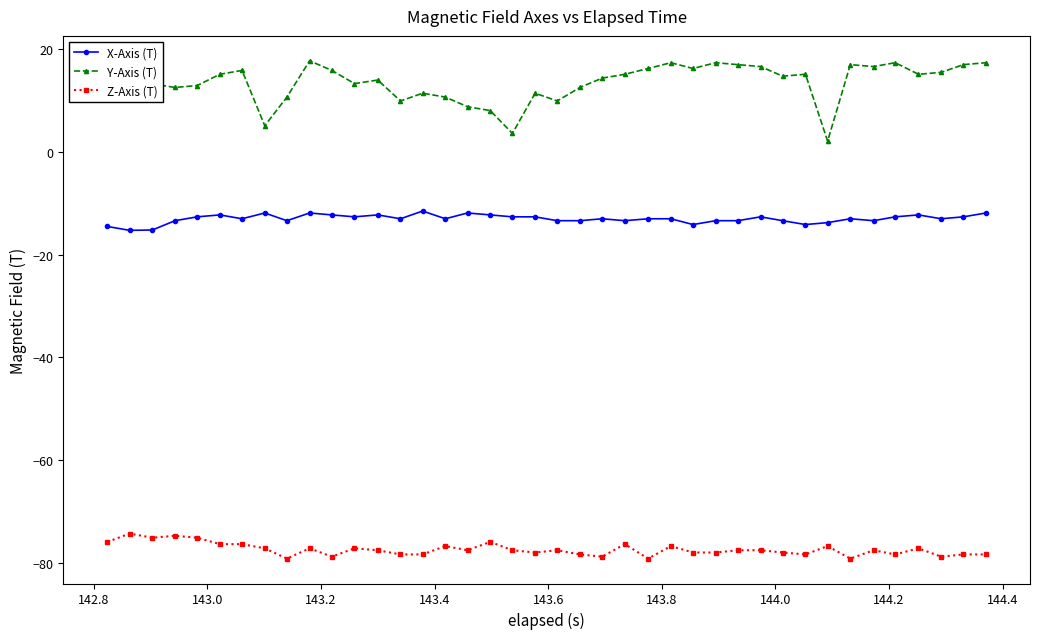

List the series in order of their peak value, lowest first.

Z-Axis (T), X-Axis (T), Y-Axis (T)